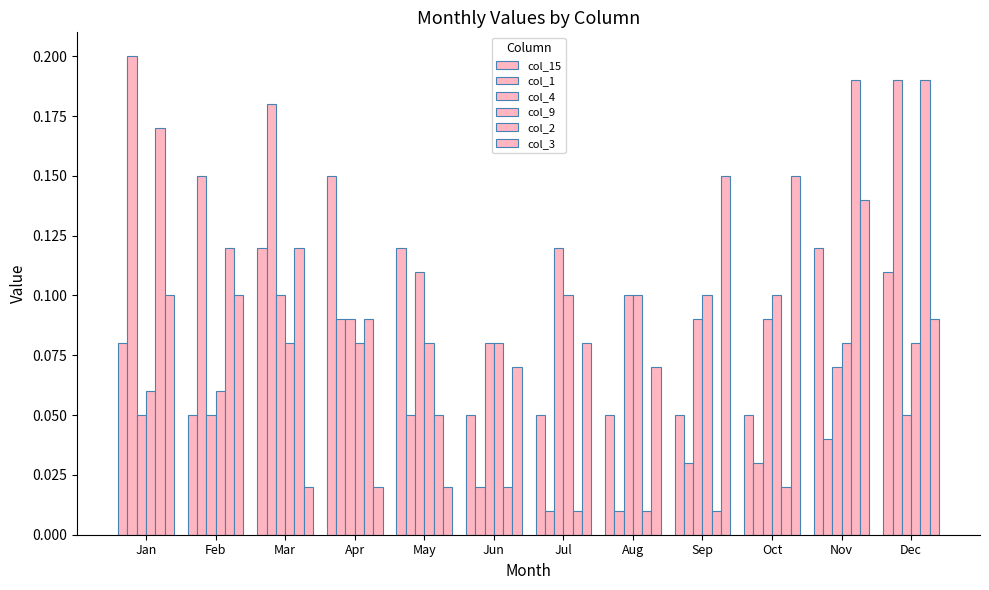

Rank the series at Sep from lowest to highest value.

col_2, col_1, col_15, col_4, col_9, col_3